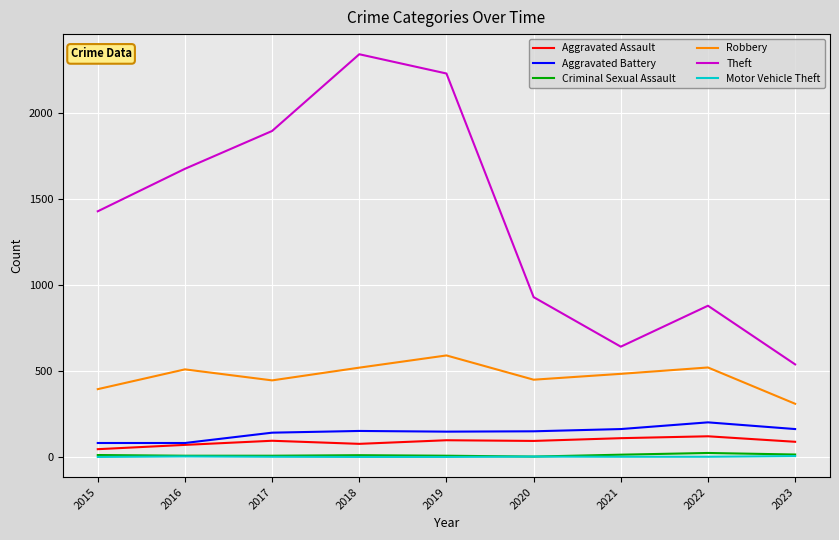

Is the value of Aggravated Assault at 2016 greater than the value of Robbery at 2019?

No